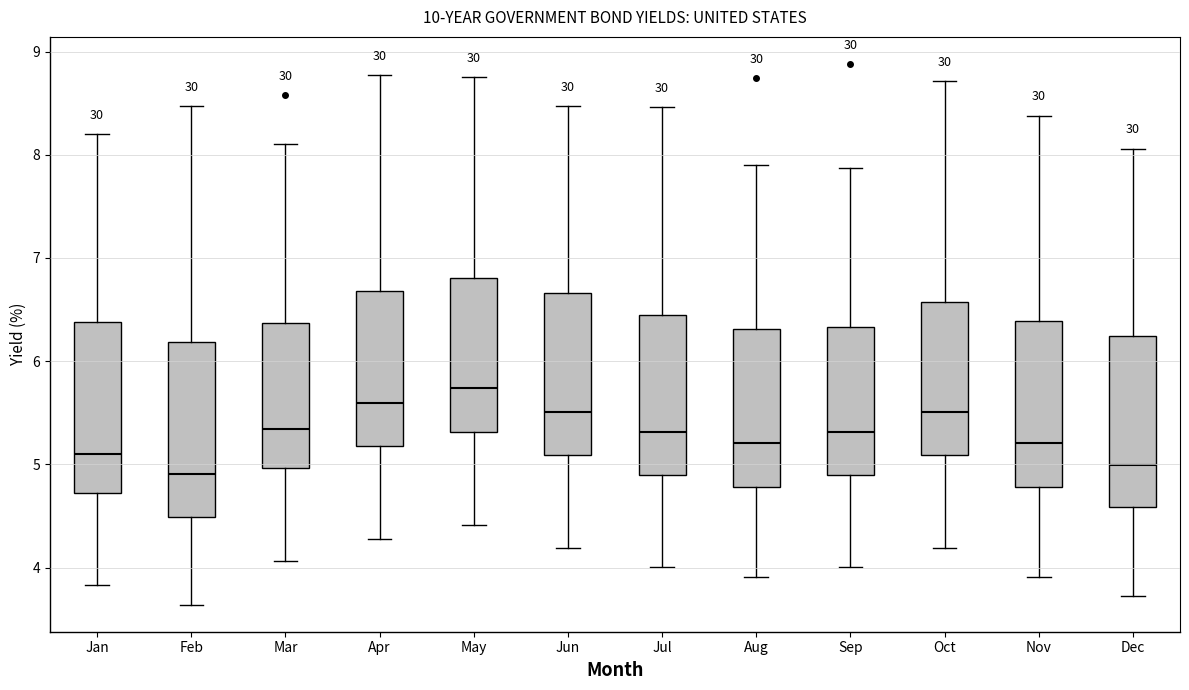

Where does the upper whisker of the box for Oct end on the y-axis? The values are not printed on the chart, so give them approximately, as read against the axis.

8.7